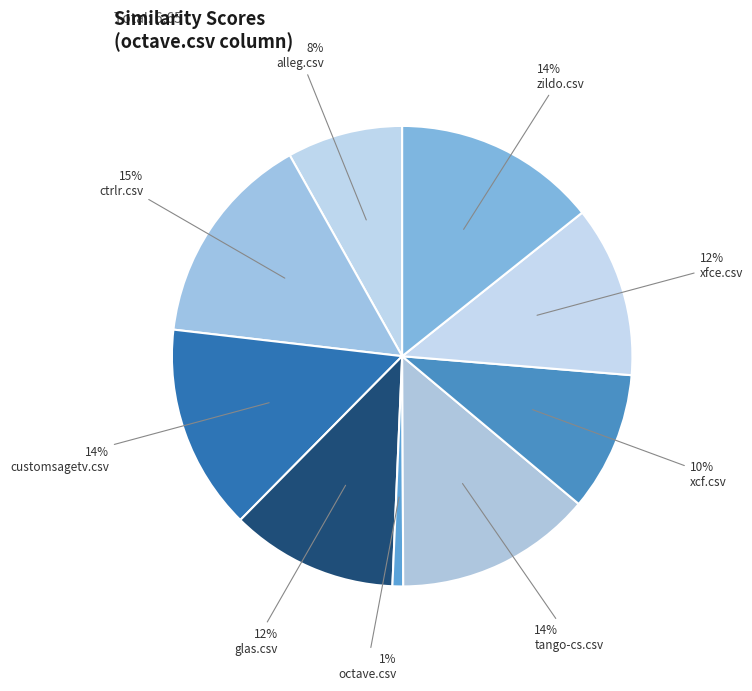

How many slices are in this pie chart?

9